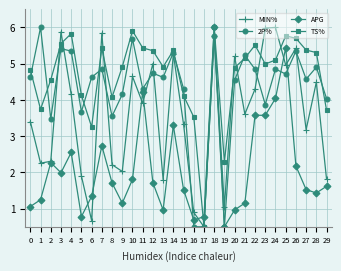

Where is TS% nearest to the value 3?

6